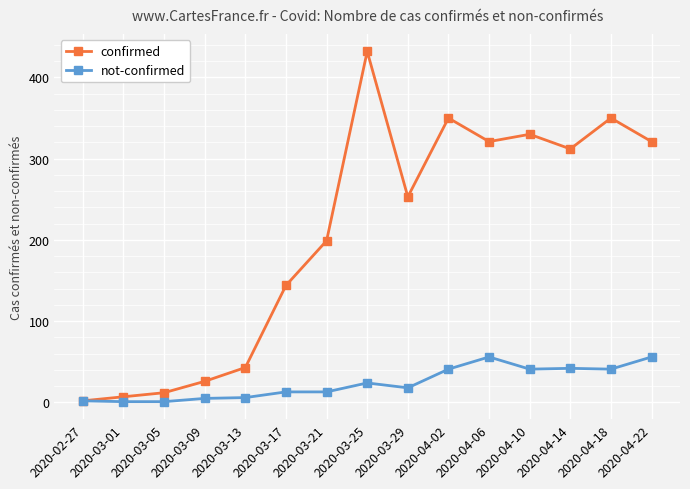

Rank the series by their maximum value, from lowest to highest.

not-confirmed, confirmed